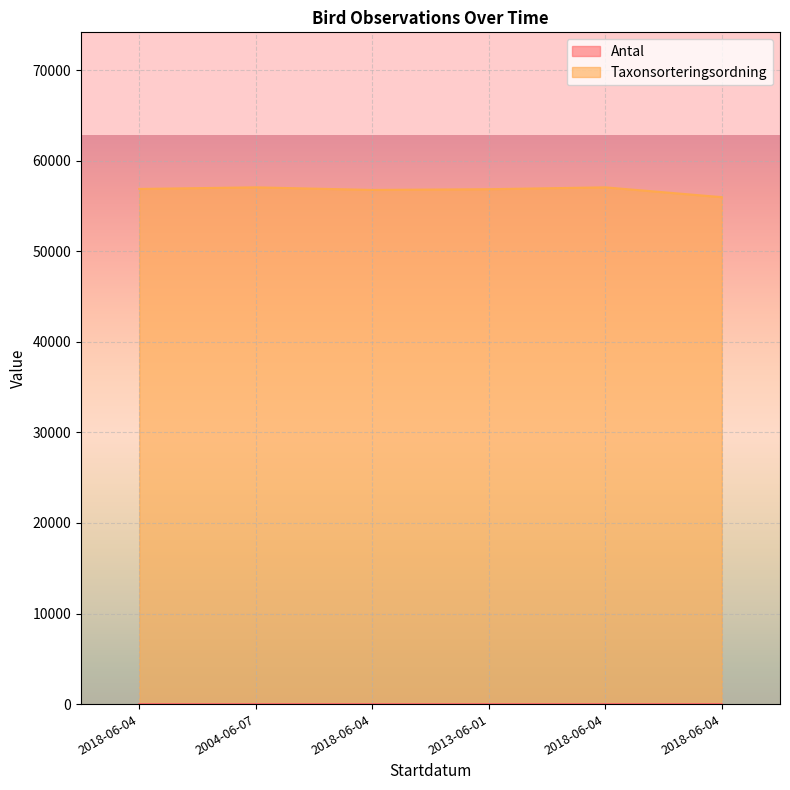

What is the maximum value shown in the chart?

57064